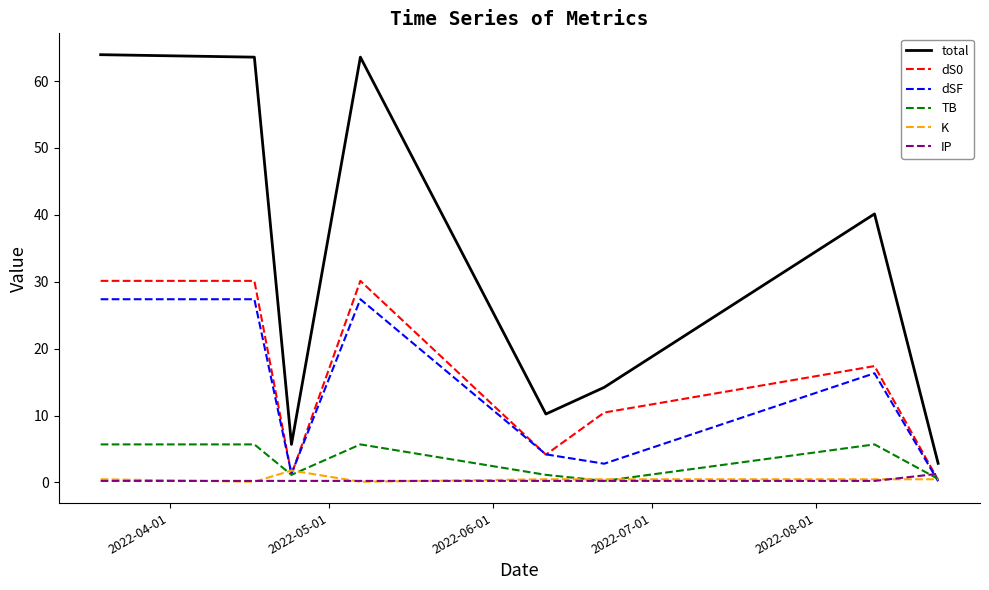

What is the greatest value displayed?

63.9